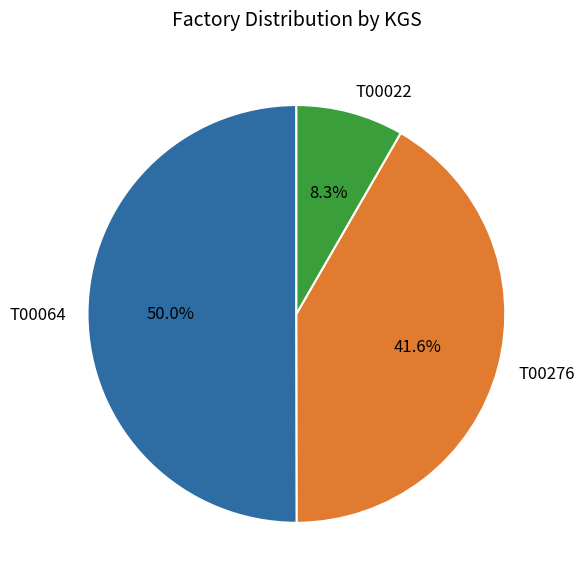

Which category has the smallest portion of the pie?

T00022